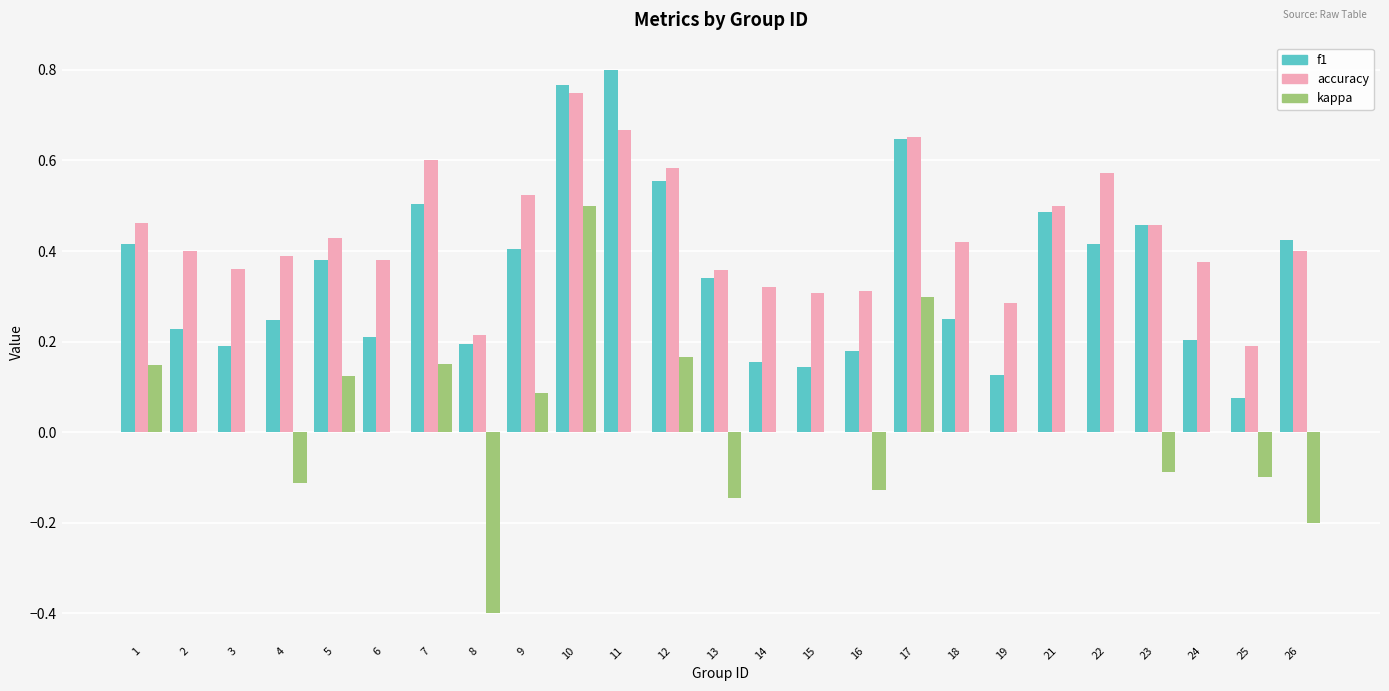

At which category is the sum across all series the highest?

10